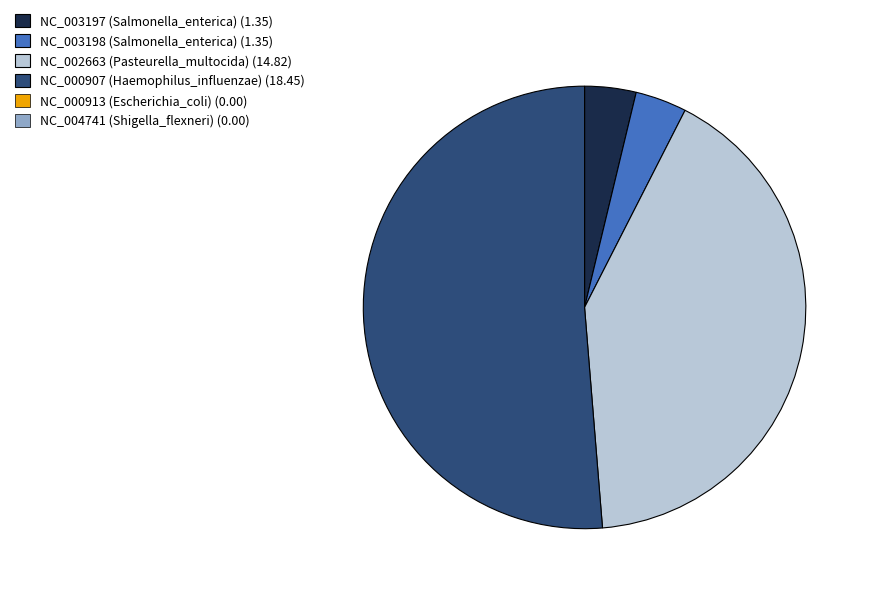

Does any single category account for the majority?

Yes